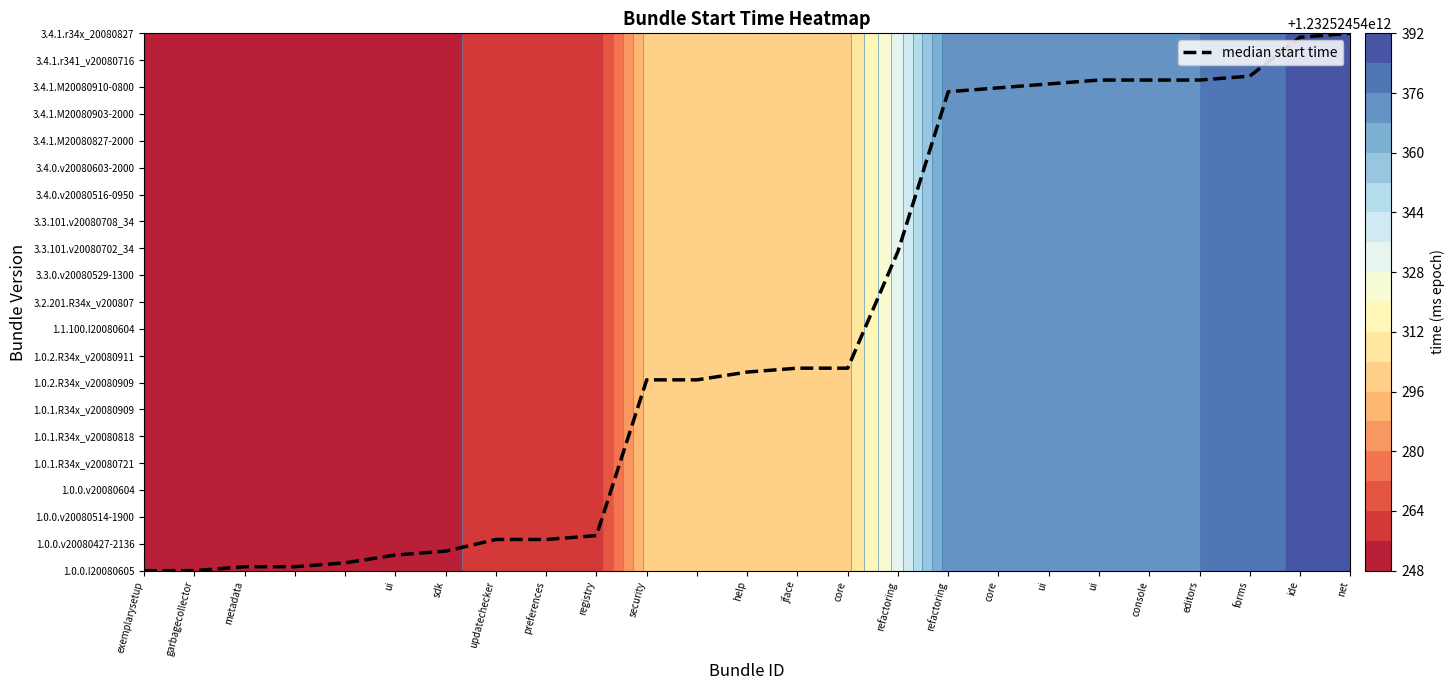

Reading left to right, list all the values displayed in this chart.

0.0	0.0	0.1	0.1	0.3	0.6	0.7	1.2	1.2	1.3	7.1	7.1	7.4	7.5	7.5	11.9	17.8	18.0	18.1	18.3	18.3	18.3	18.4	19.9	20.0